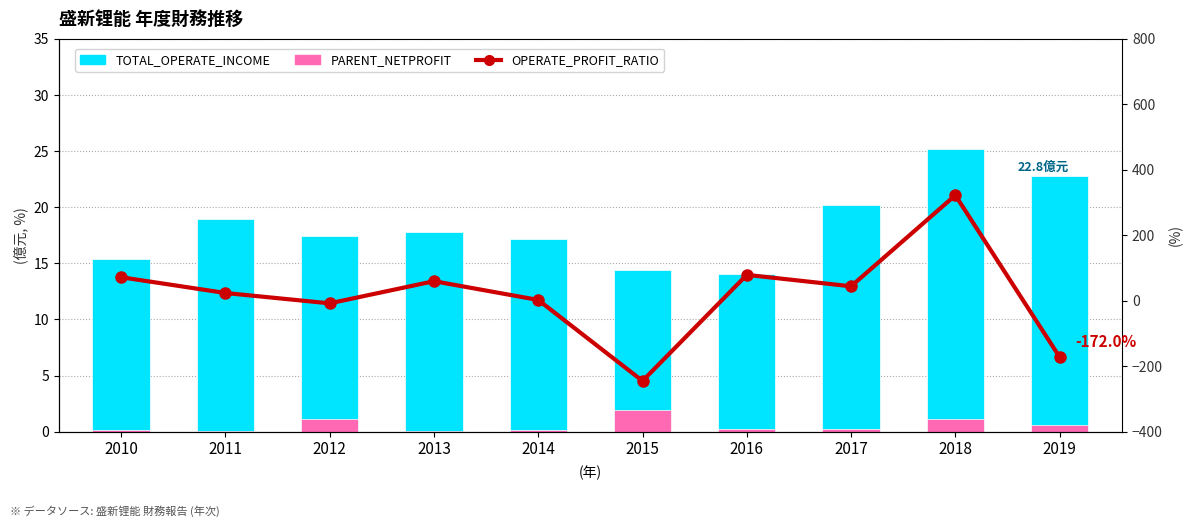

What is the spread (max minus min) of values at 2011?

23.5